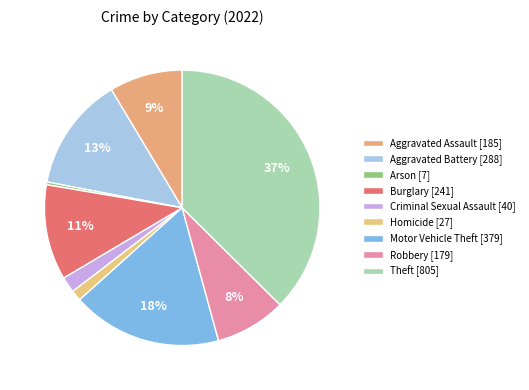

Count the number of slices in the pie.

9